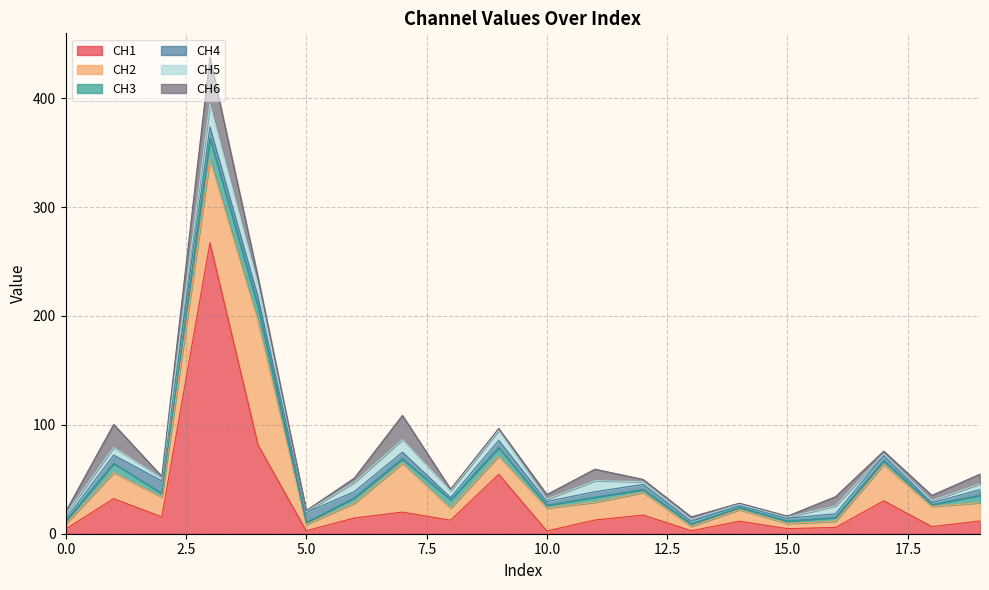

List the labels in order of CH4 value, smallest first.

14, 18, 0, 8, 15, 13, 16, 10, 17, 12, 11, 19, 6, 7, 9, 1, 4, 5, 3, 2